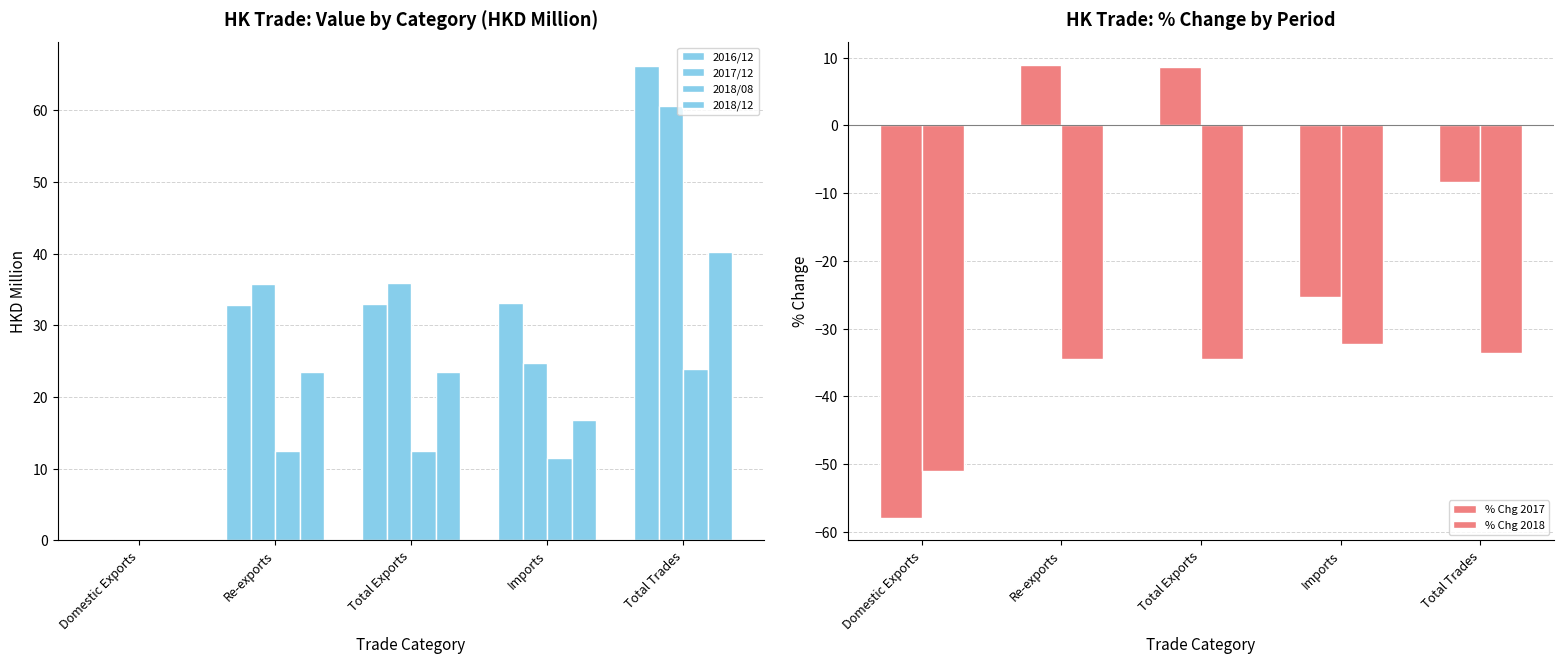

Where is % Chg 2018 nearest to the value -41?

Total Exports